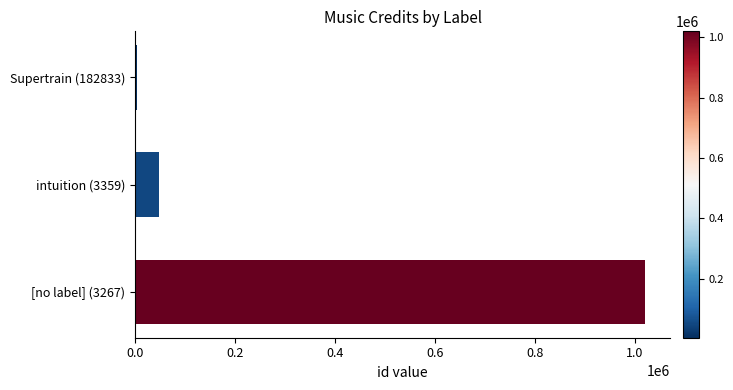

Are the bars grouped side by side (vs. stacked)?

No